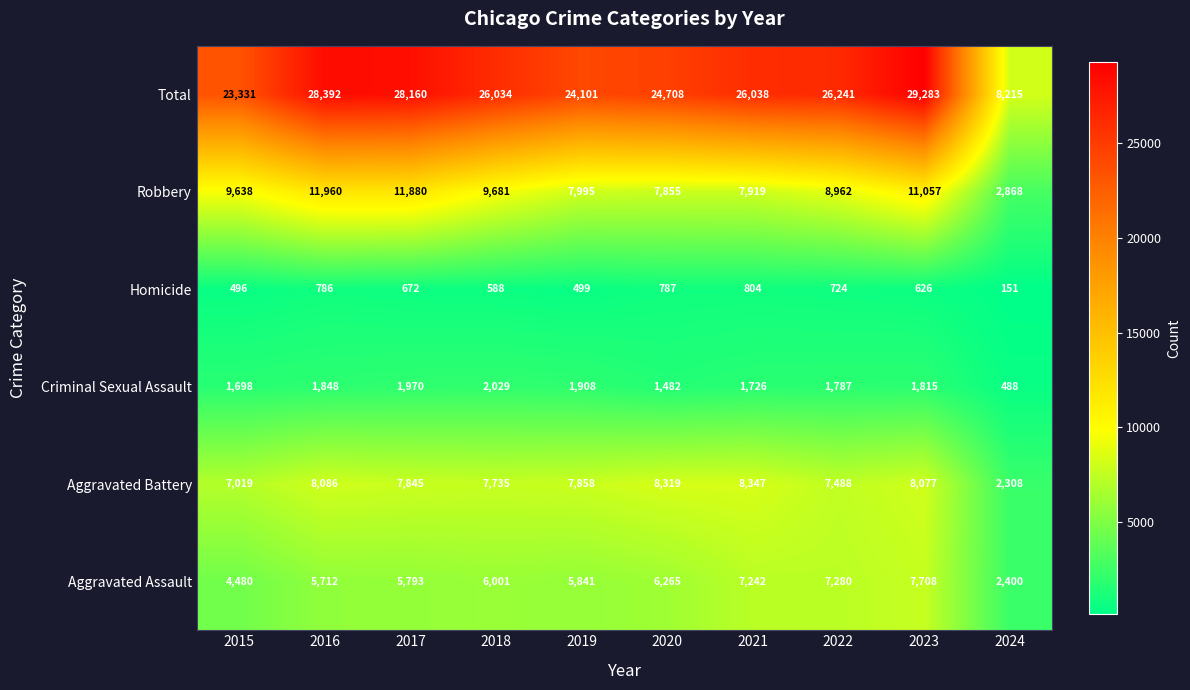

At which label does Aggravated Battery reach its minimum?

2024